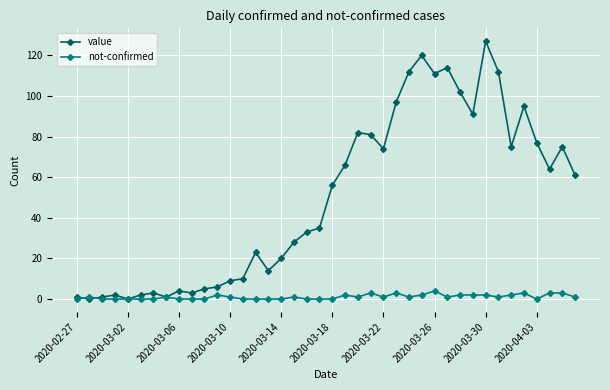

Count the number of data series in this chart.

2